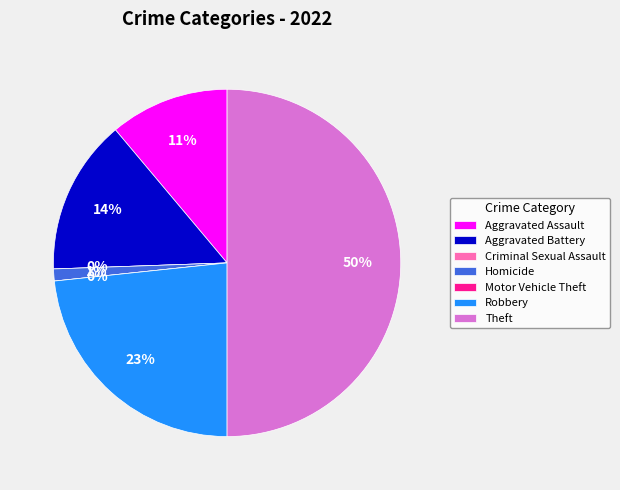

To the nearest percent, what is the combined percentage of Motor Vehicle Theft and Aggravated Assault?

11%